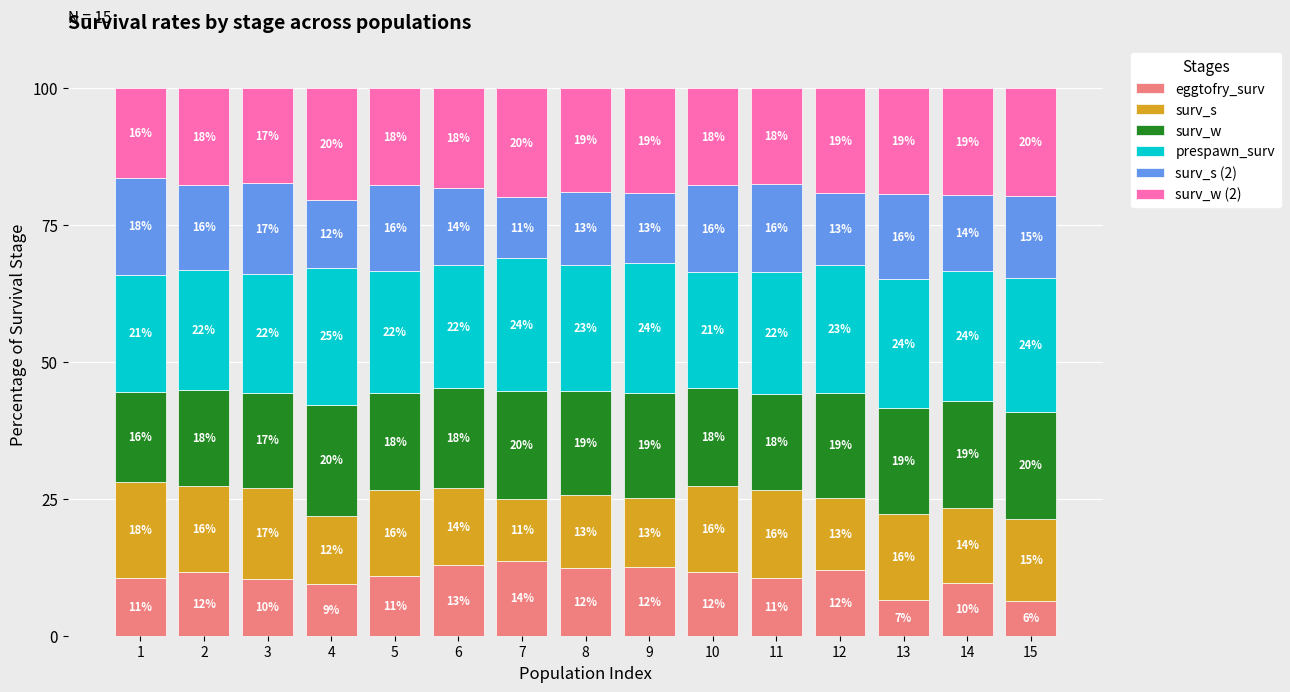

At which category is the sum across all series the highest?

6